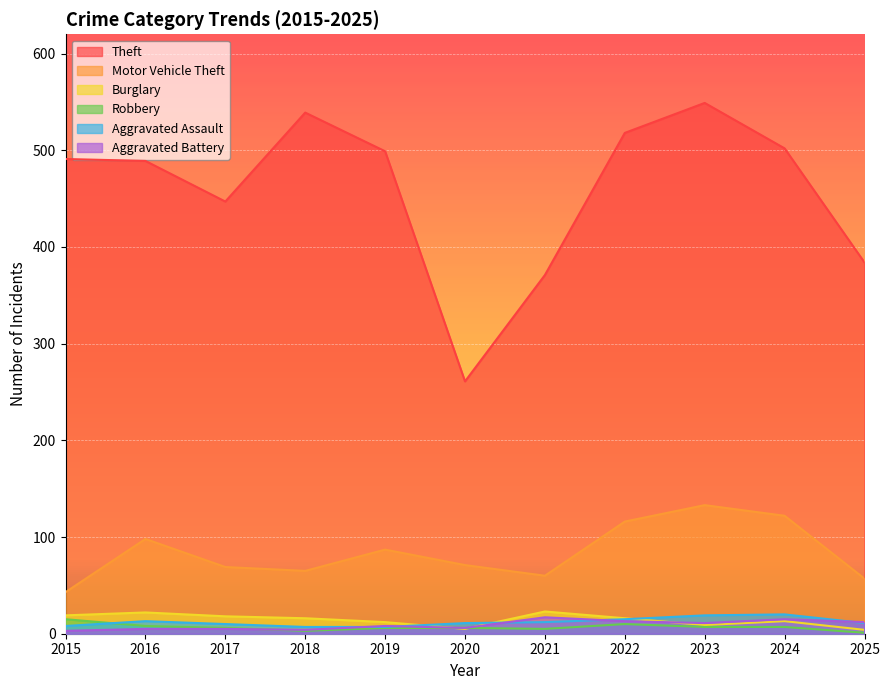

How many times do Aggravated Battery and Burglary cross each other?

3